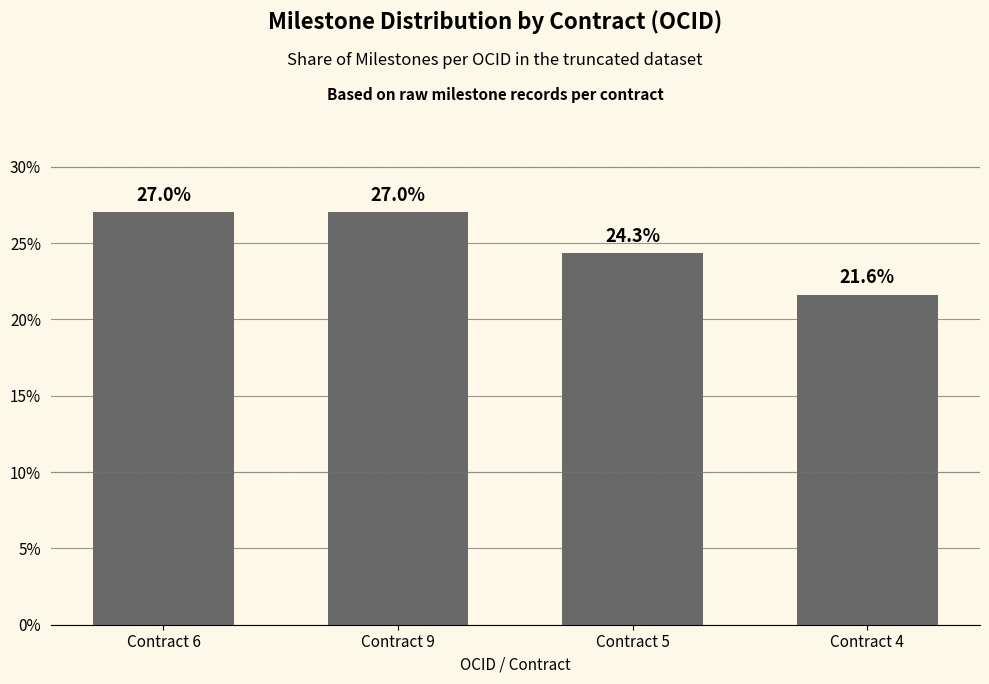

What is the value of the 2nd bar from the left?

27.0